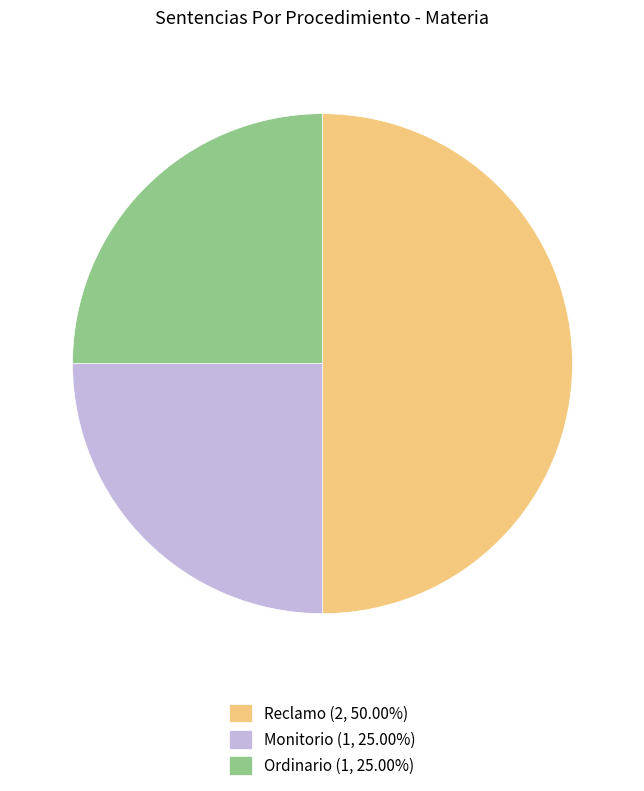

Combined, do Reclamo (2, 50.00%) and Ordinario (1, 25.00%) account for over 50%?

Yes